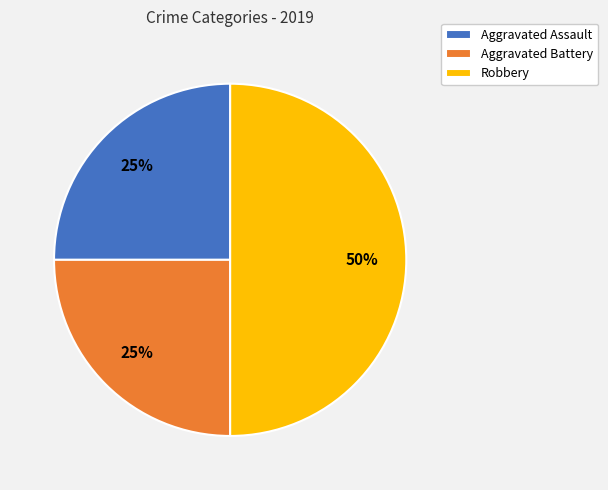

Which slice is the largest?

Robbery